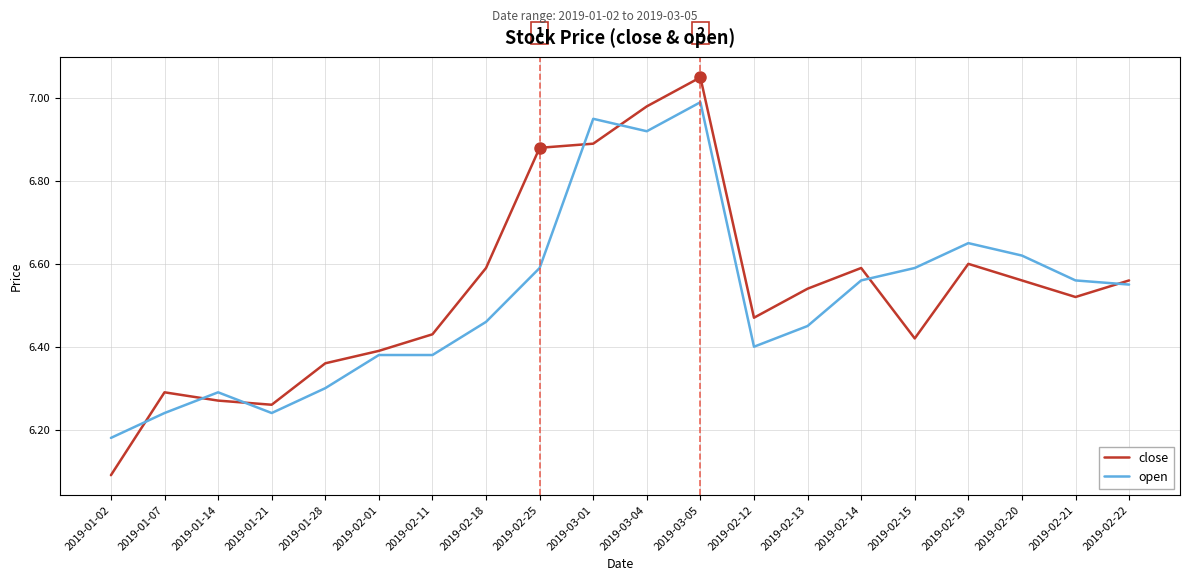

Which series changed the most between 2019-03-05 and 2019-02-22?

close